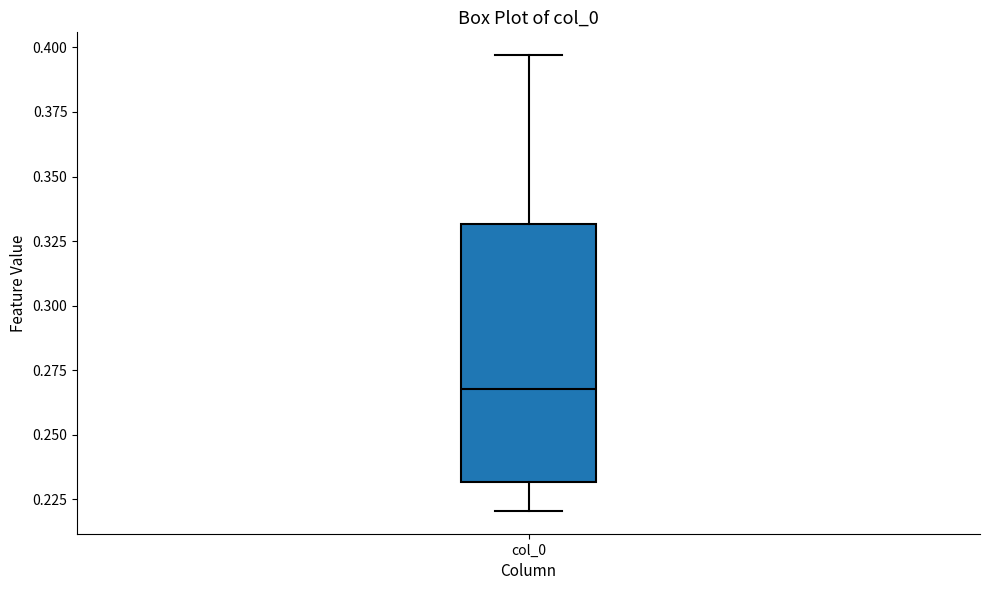

Read this box plot against the y-axis: the position of the median line, the range covered by the box, and the ends of both whiskers. The values are not printed on the chart, so give them approximately, as read against the axis.

median 0.270, box 0.230 to 0.330, whiskers 0.220 to 0.395